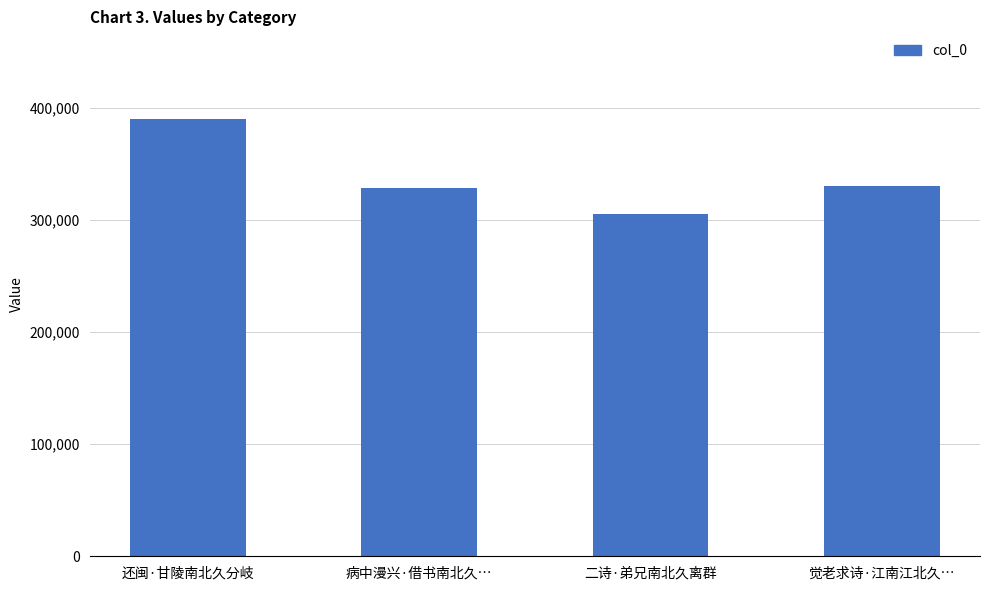

How many bars are there in total?

4